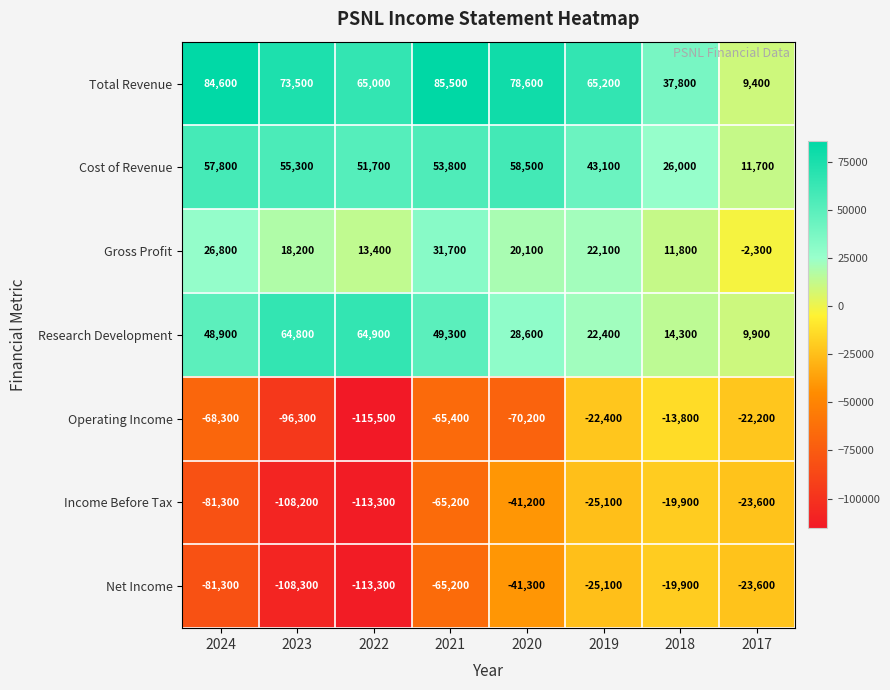

Which label corresponds to the smallest value in the chart?

2022